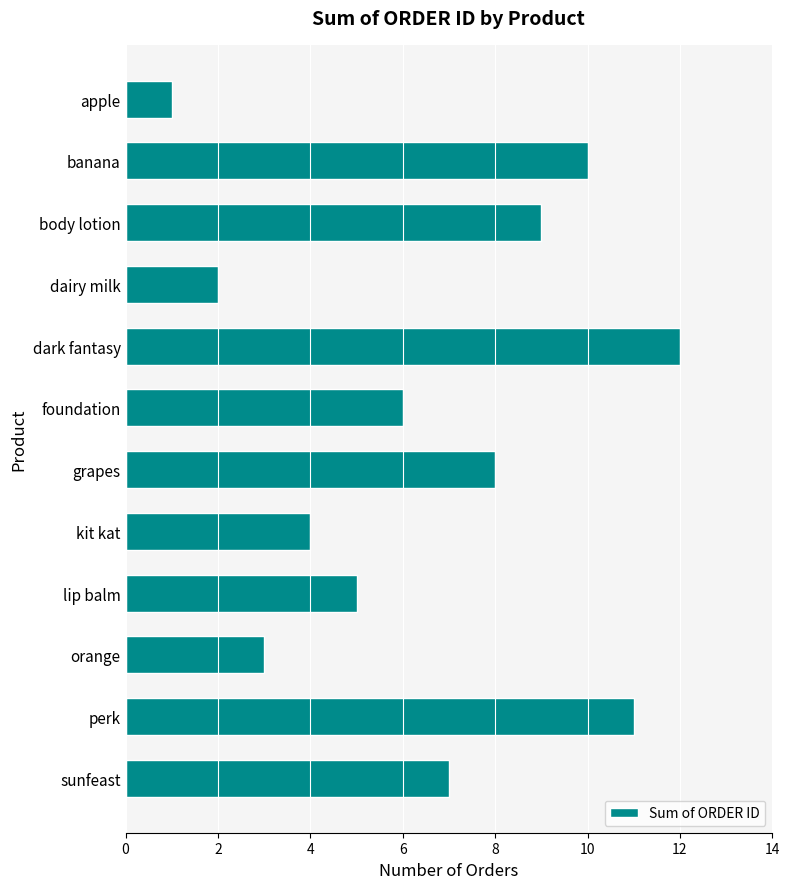

How many categories are shown in the chart?

12